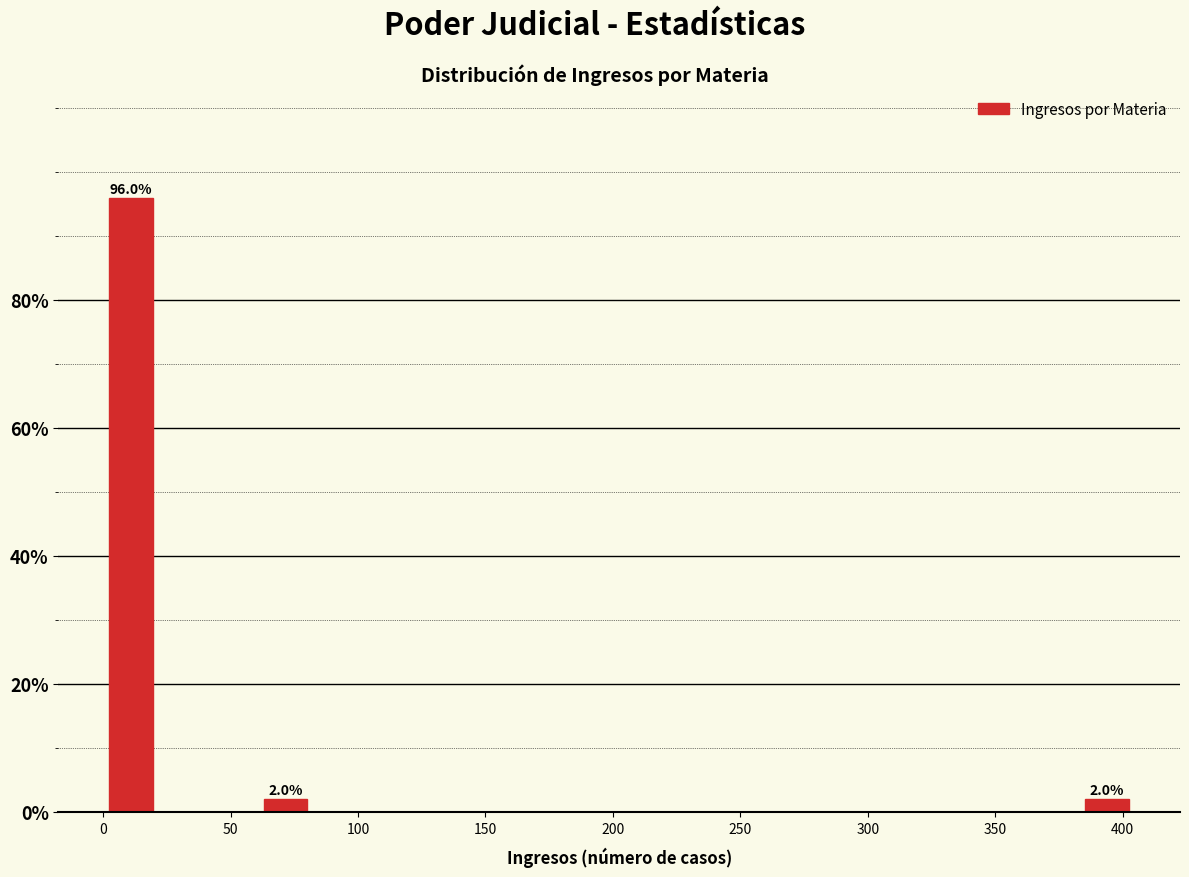

Which range on the x-axis has the tallest bar?

0 to 20